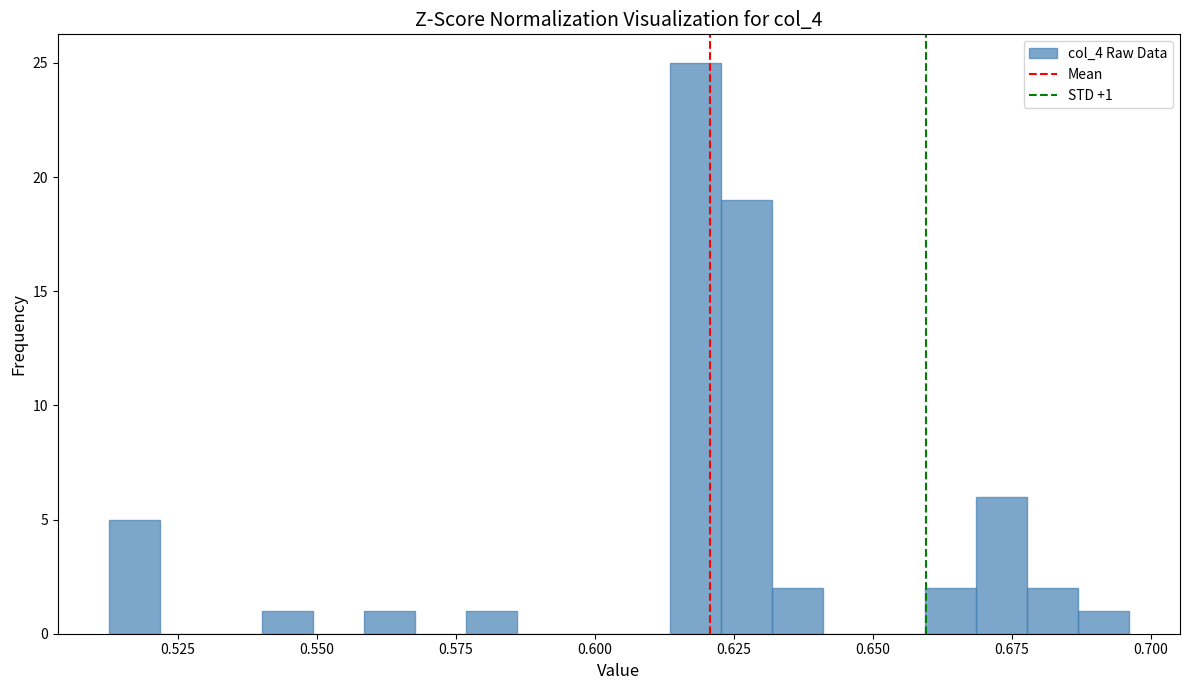

Read against the x-axis, roughly where is the centre of the tallest bar?

0.620